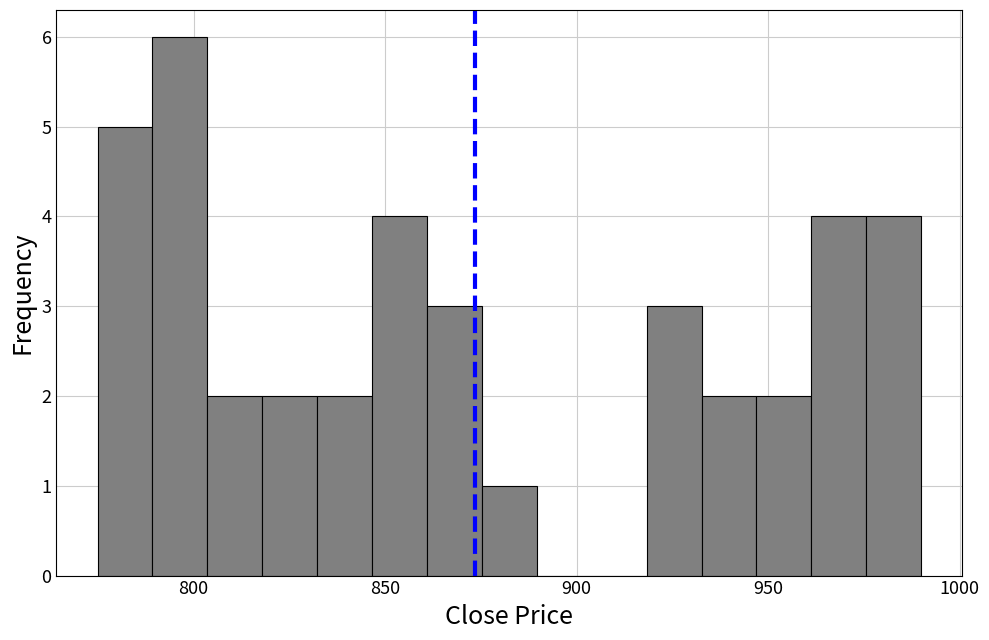

Read against the x-axis, roughly where is the centre of the tallest bar?

795